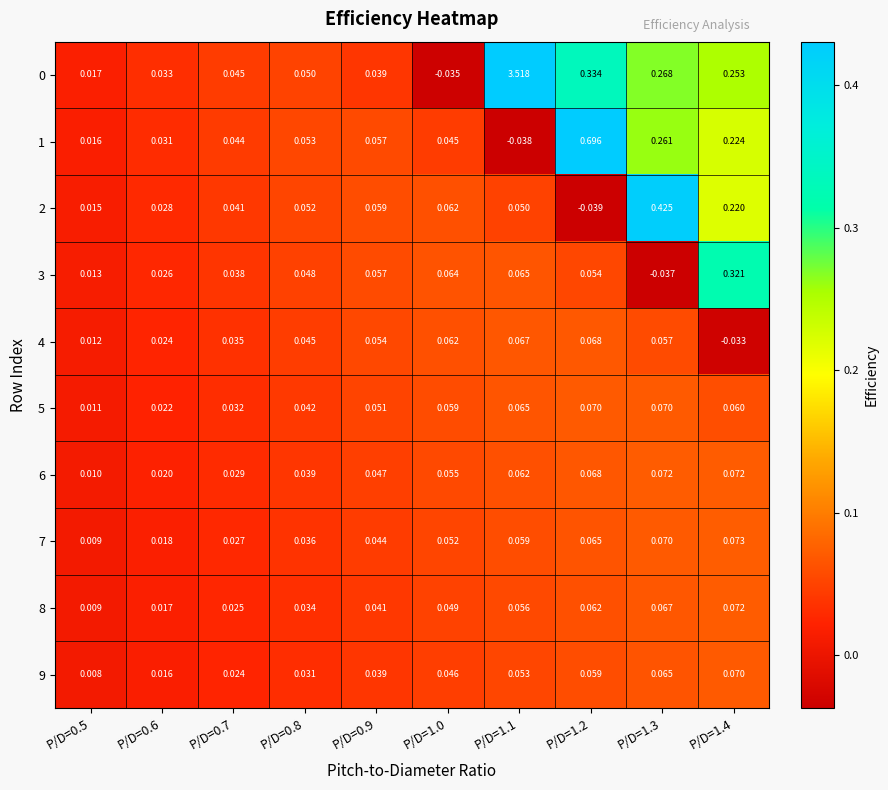

Is the value of 6 at P/D=1.4 greater than the value of 9 at P/D=1.0?

Yes